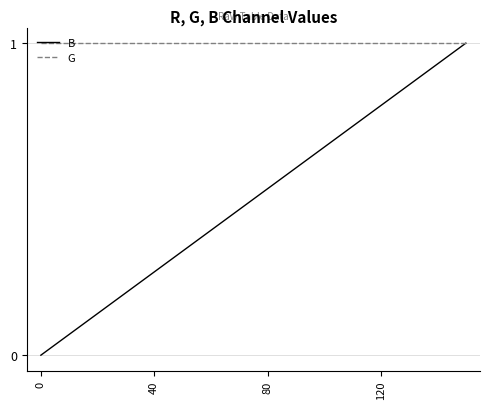

What is the maximum value for B?

1.0